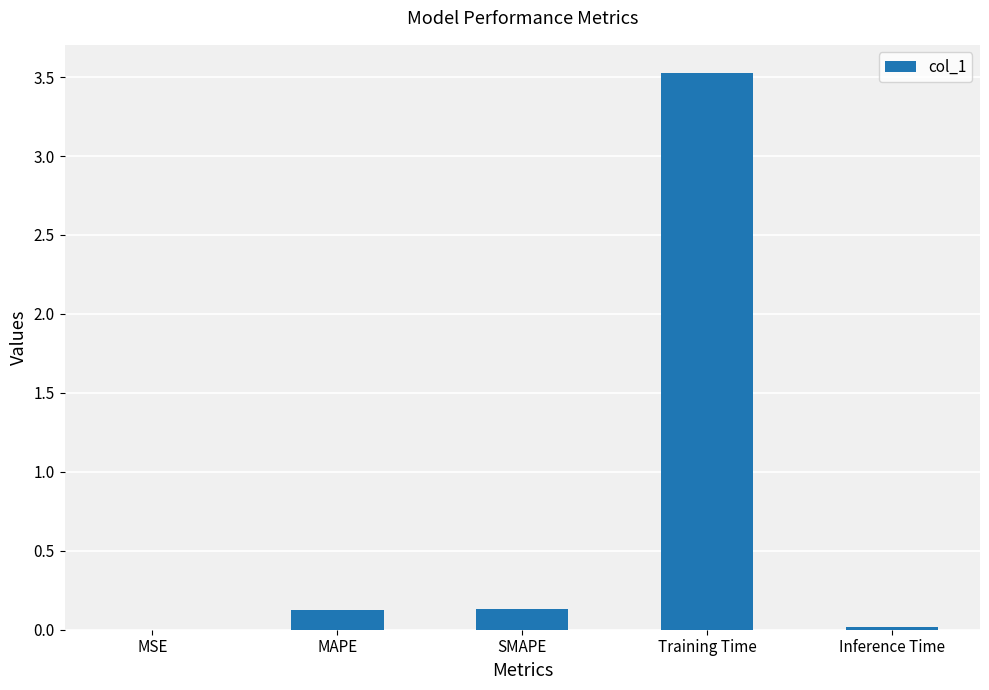

Which has a higher value, MSE or SMAPE?

SMAPE